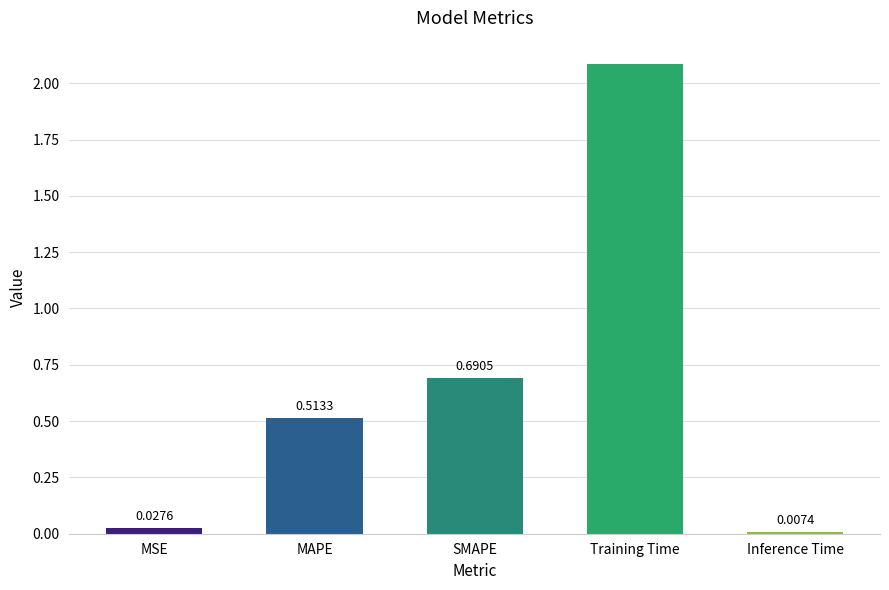

What is the sum of the values at Training Time and MAPE?

2.6